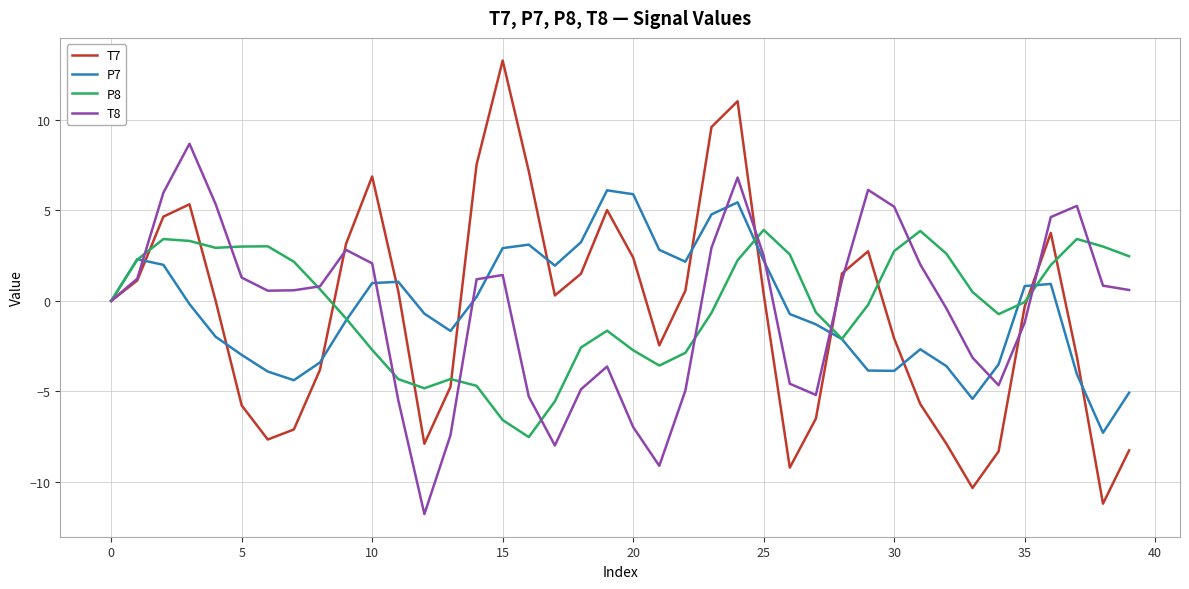

Which series has the largest range (max minus min)?

T7